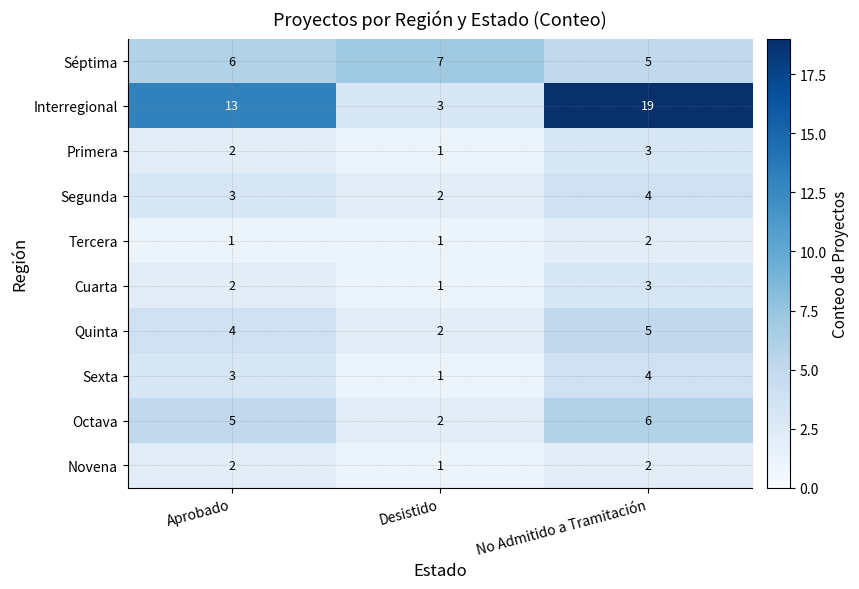

At which label does Primera reach its peak?

No Admitido a Tramitación